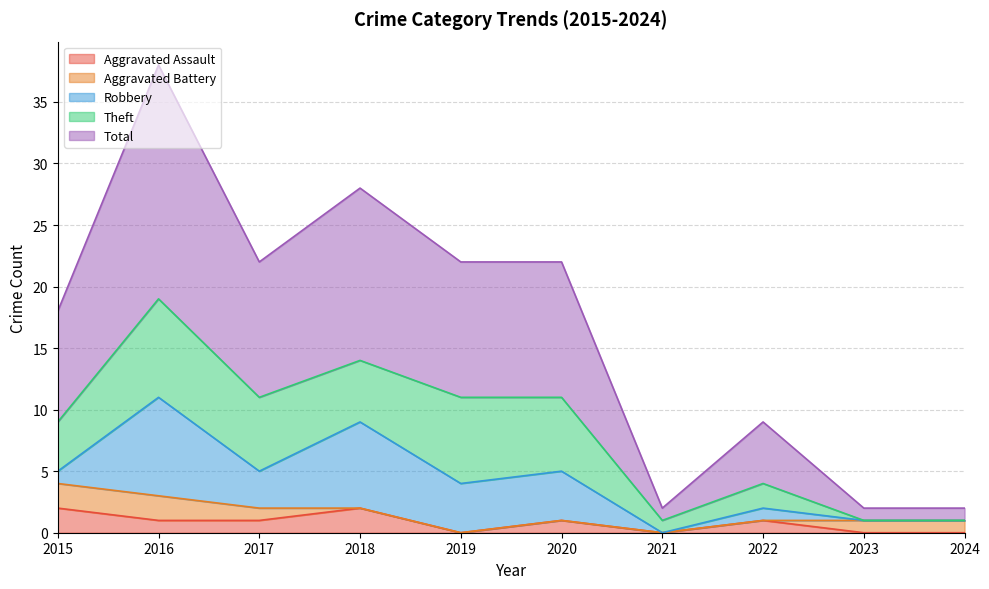

What is the difference between the Aggravated Assault values at 2020 and 2019?

1